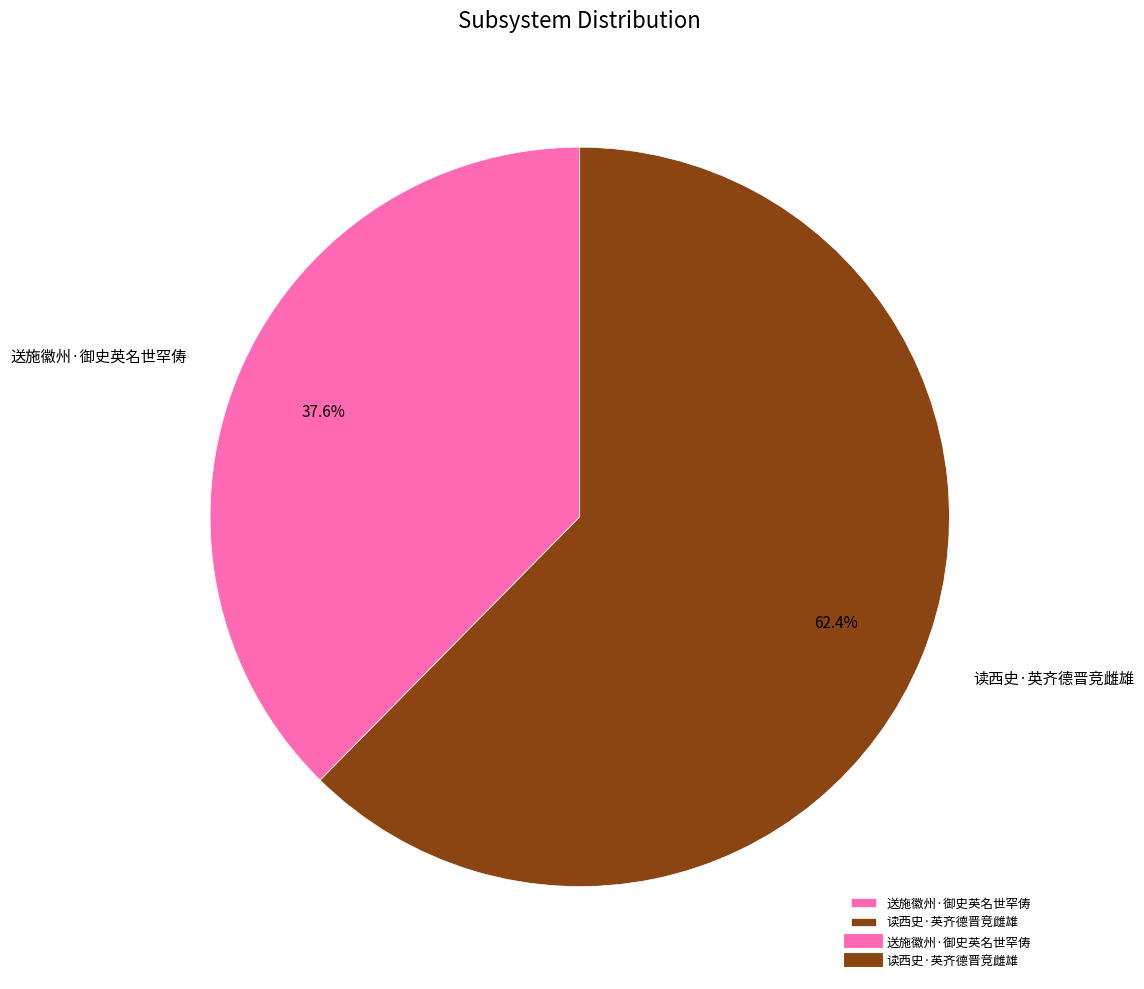

Is there any slice that represents more than half of the pie?

Yes